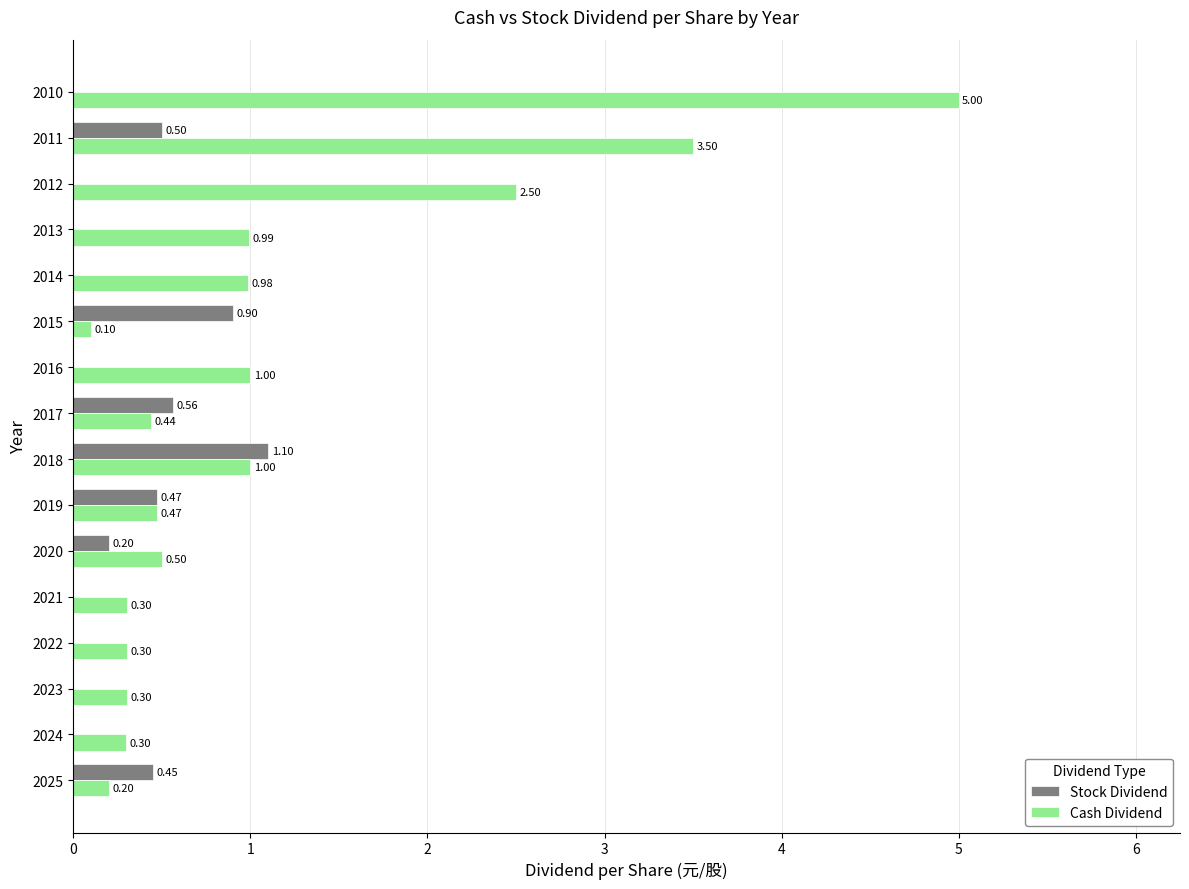

What are all the series names shown in the legend?

Stock Dividend, Cash Dividend